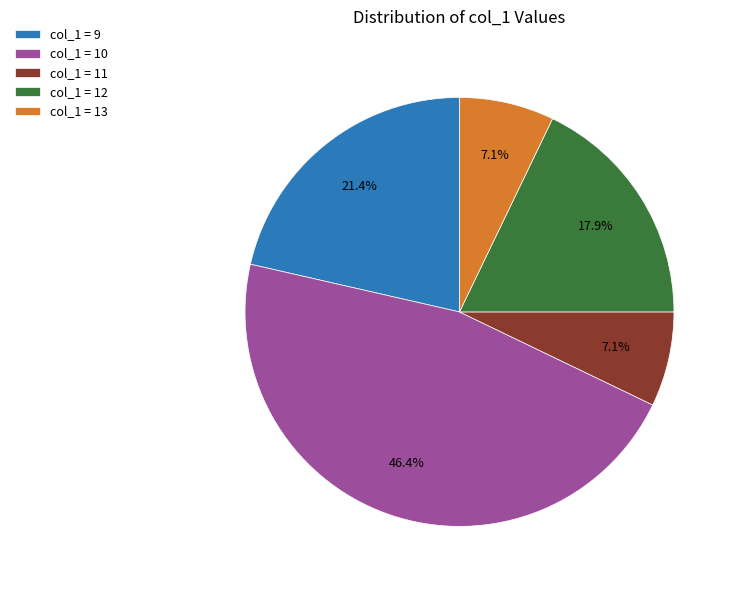

Between col_1 = 9 and col_1 = 12, which is larger?

col_1 = 9